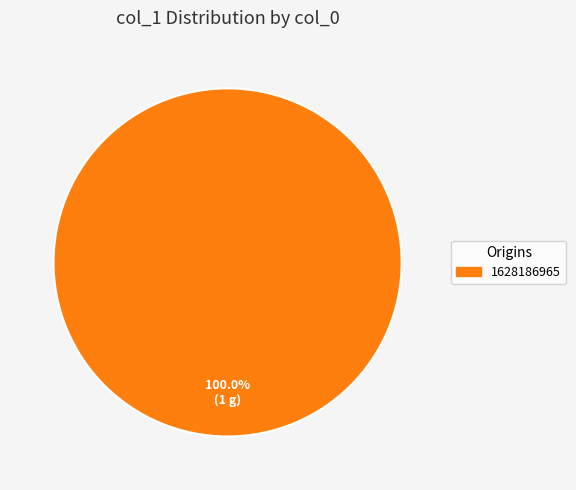

Does any single category account for the majority?

Yes